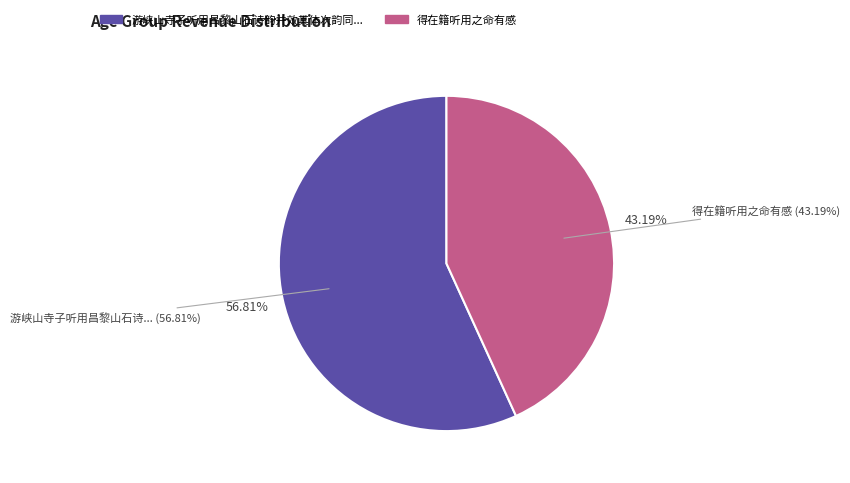

How much of the chart is everything except 得在籍听用之命有感?

56.8%